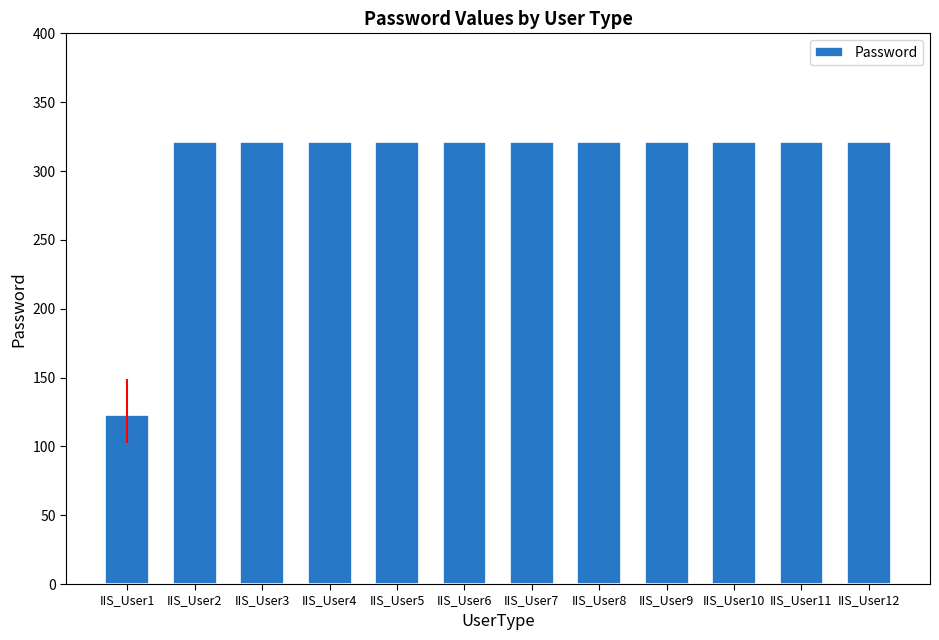

Reading left to right, what are all the values shown in this chart?

IIS_User1=123	IIS_User2=321	IIS_User3=321	IIS_User4=321	IIS_User5=321	IIS_User6=321	IIS_User7=321	IIS_User8=321	IIS_User9=321	IIS_User10=321	IIS_User11=321	IIS_User12=321